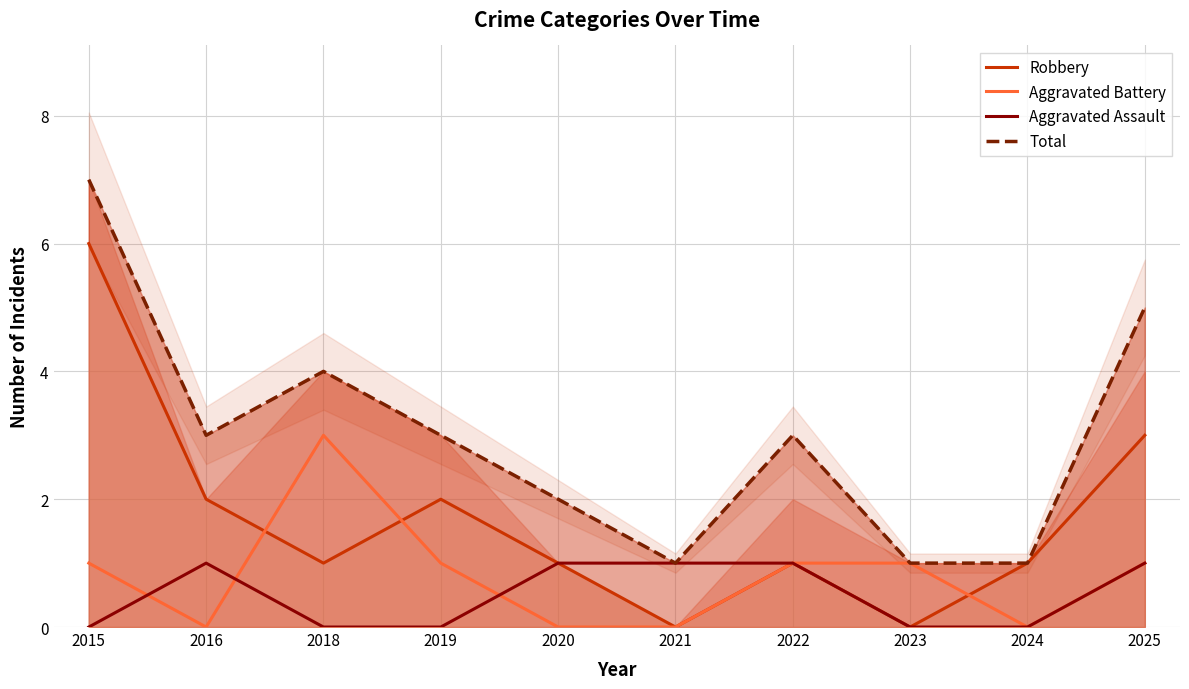

What is the difference between the maximum and minimum values in the Total series?

6